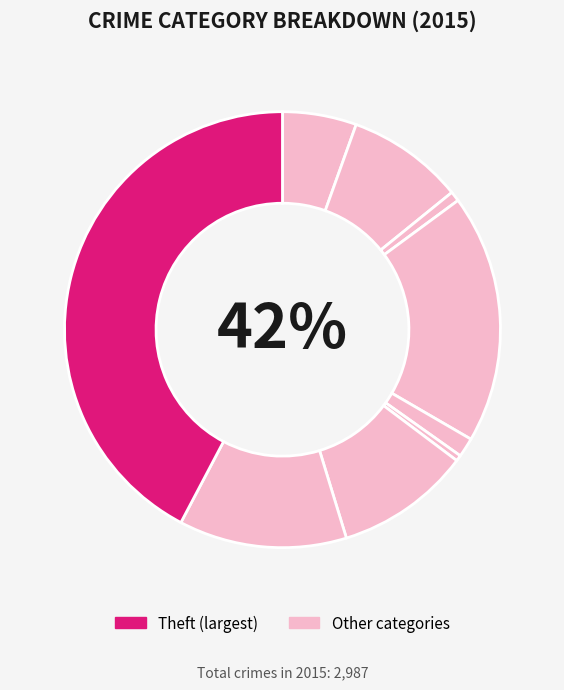

Rank the categories by value from highest to lowest.

Theft, Burglary, Robbery, Motor Vehicle Theft, Aggravated Battery, Aggravated Assault, Criminal Sexual Assault, Arson, Homicide